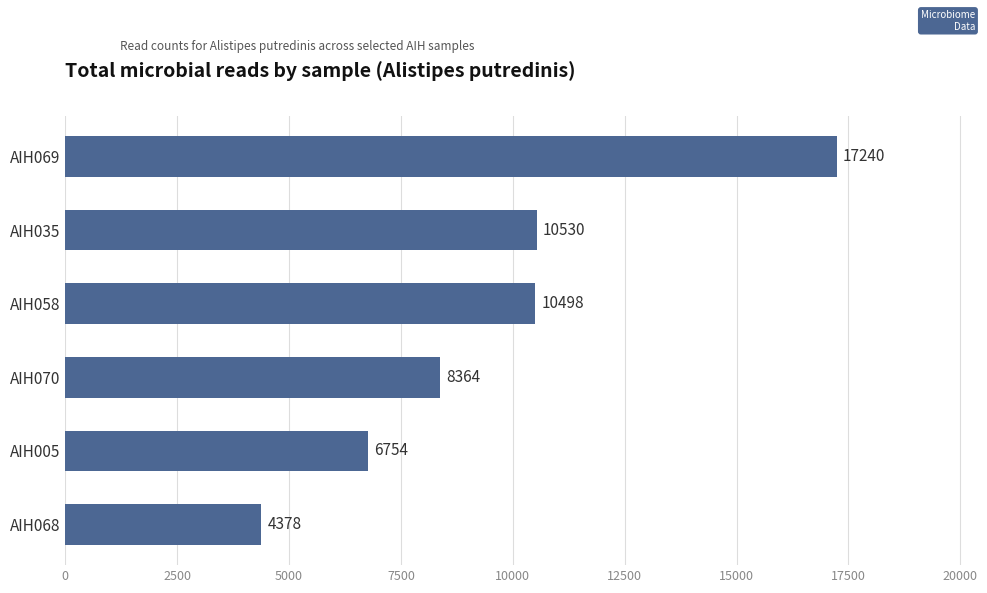

Rank the categories by value from lowest to highest.

AIH068, AIH005, AIH070, AIH058, AIH035, AIH069